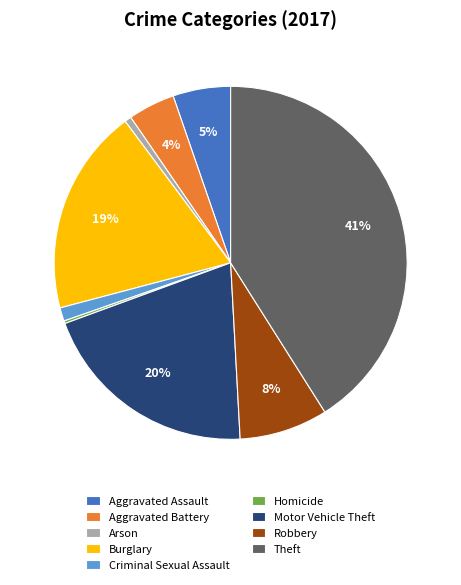

Which slice is the largest?

Theft